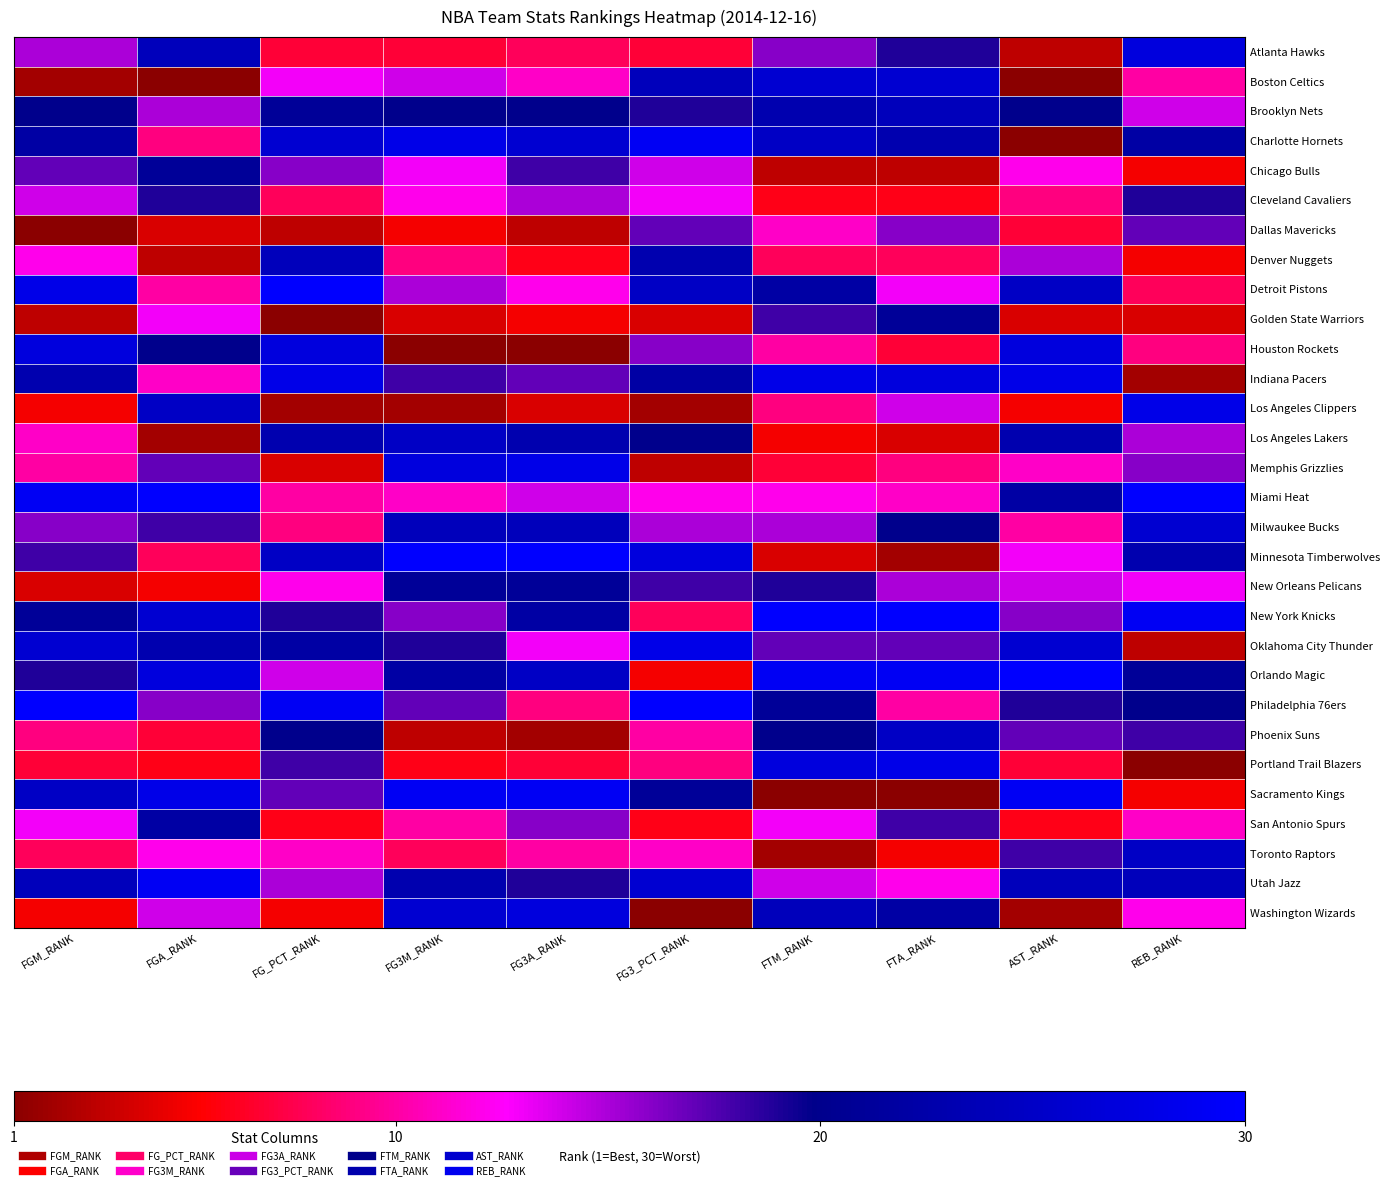

Count the number of data series in this chart.

30